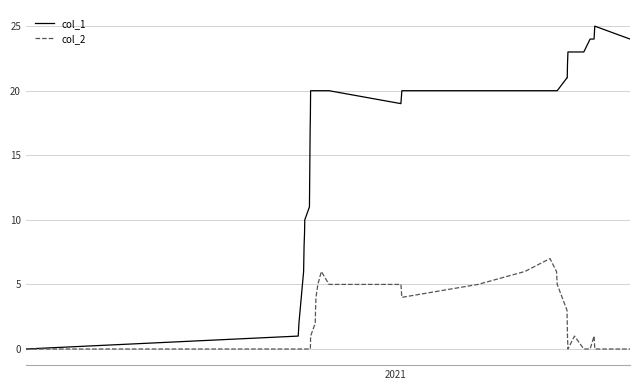

Which series has the largest range (max minus min)?

col_1